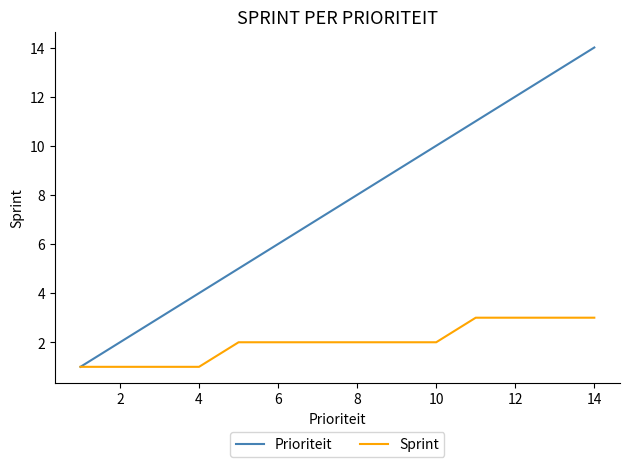

What is the greatest value displayed?

14